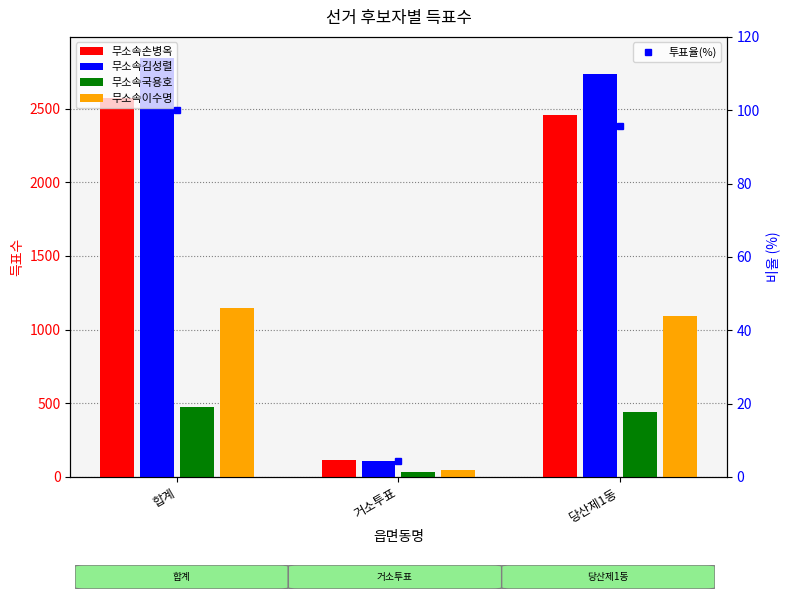

Is it true that 무소속손병옥 equals 2456.0 at 당산제1동?

True